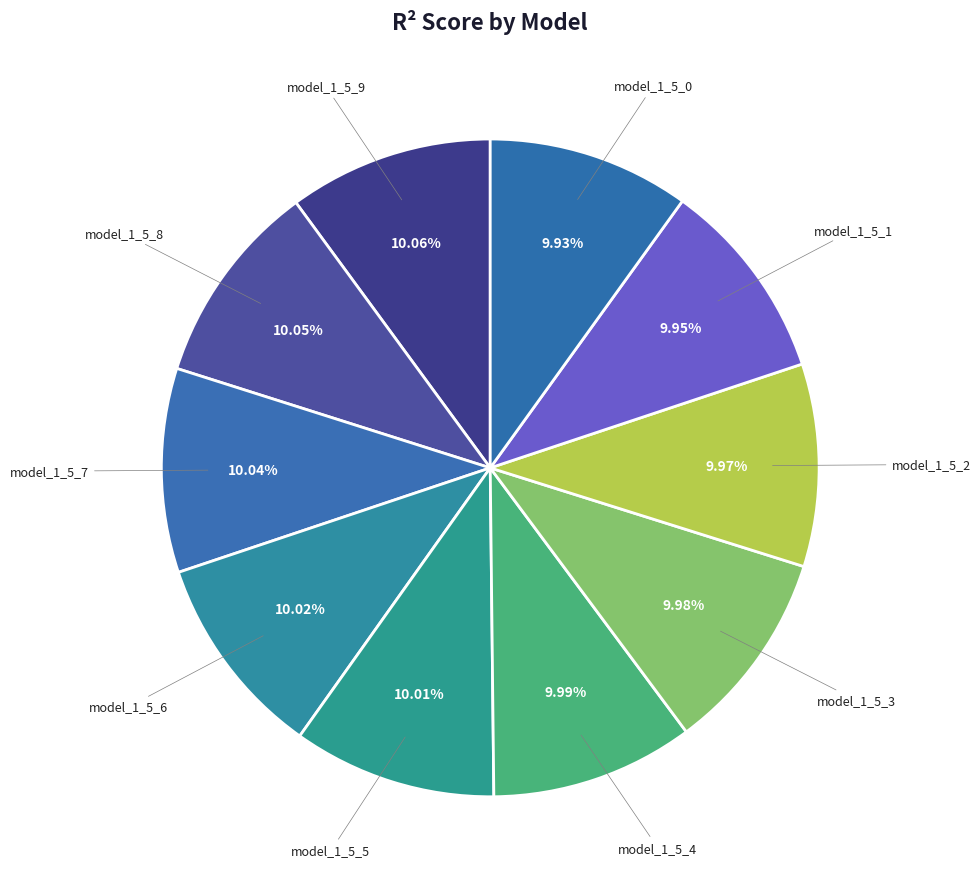

To the nearest percent, what is the average slice percentage?

10%